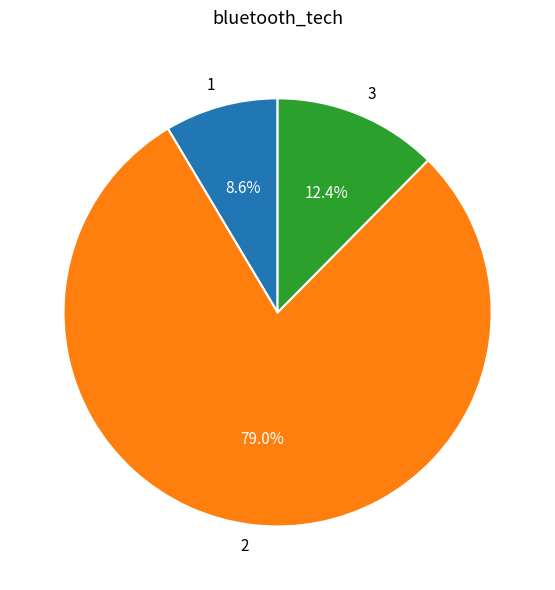

What is the ratio of the value at 1 to the value at 3?

0.7